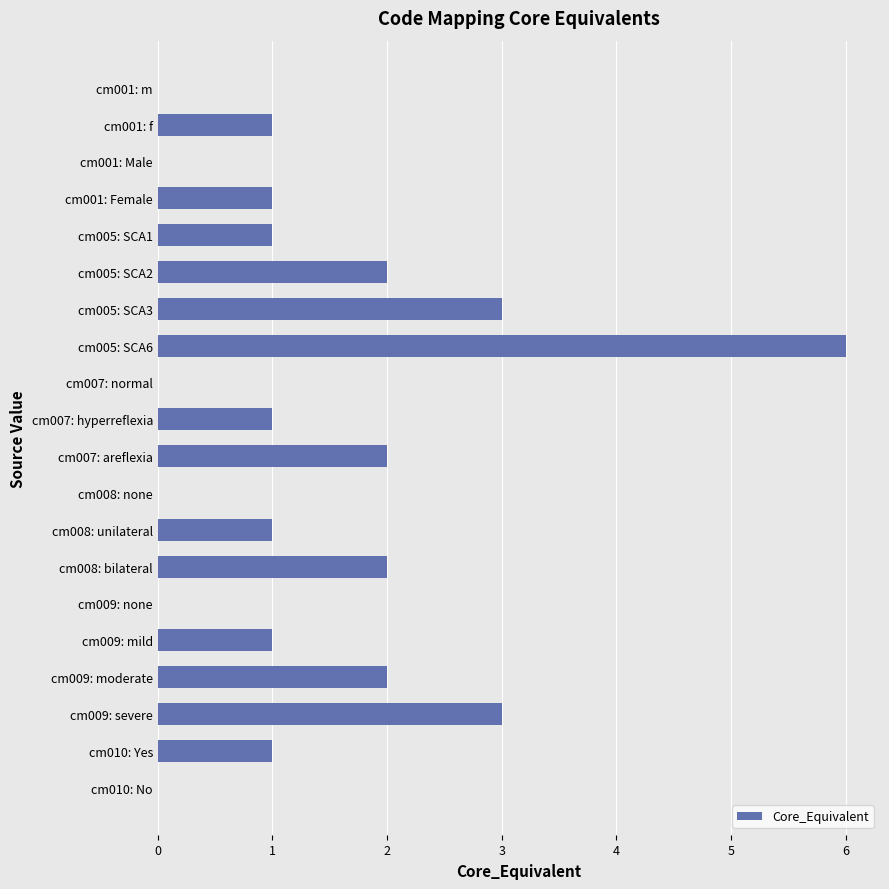

Are the bars horizontal?

Yes